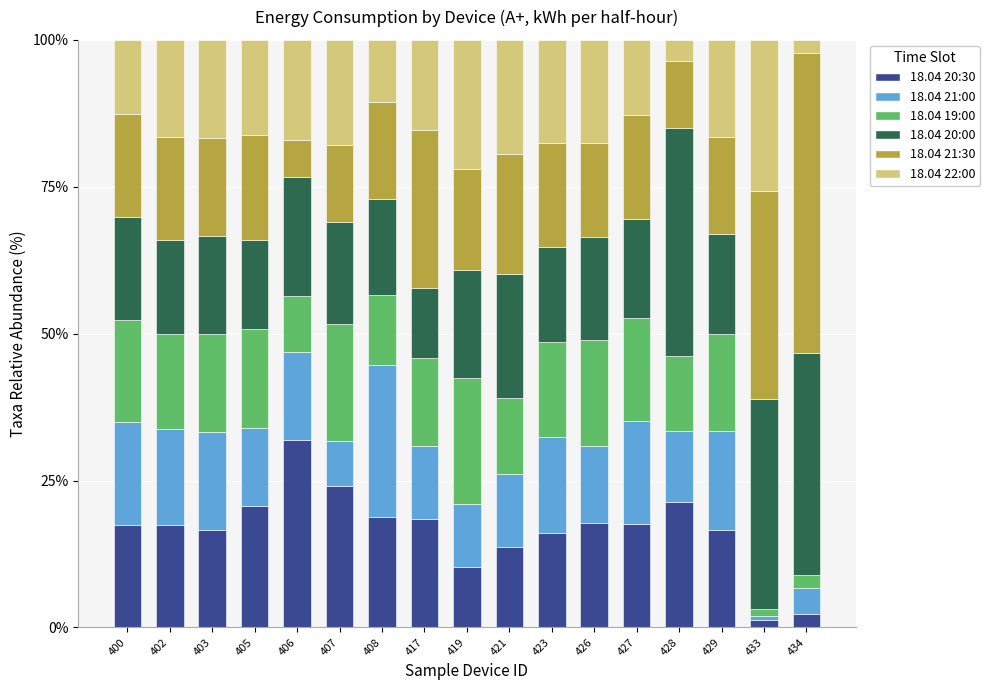

What is the difference between the maximum and minimum values in the 18.04 20:30 series?

30.6